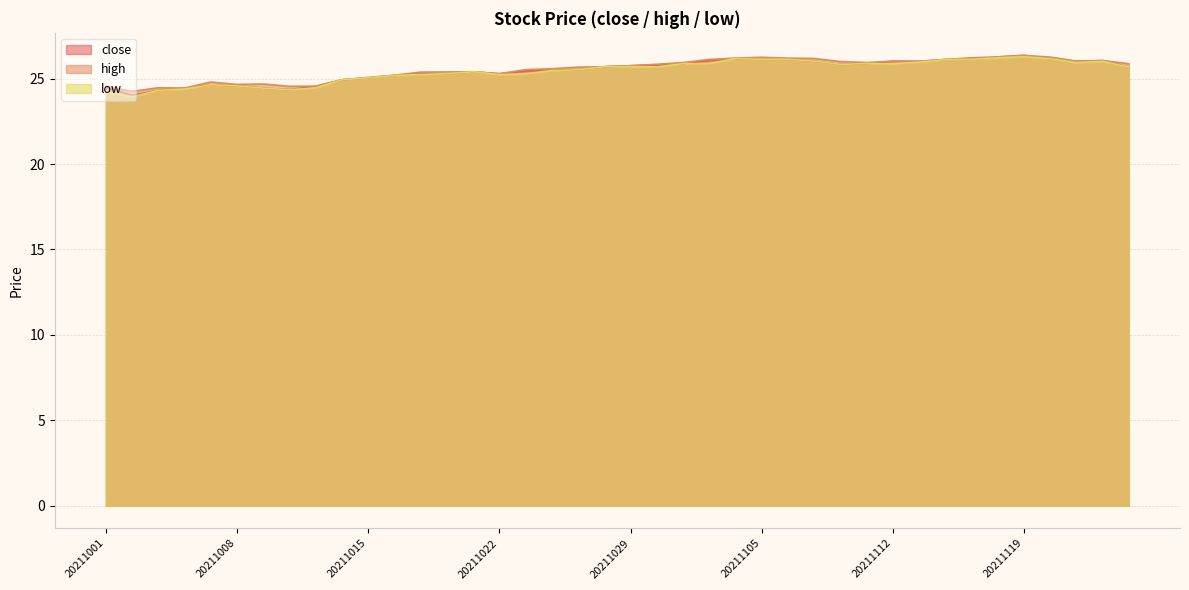

What is the smallest value displayed?

23.9